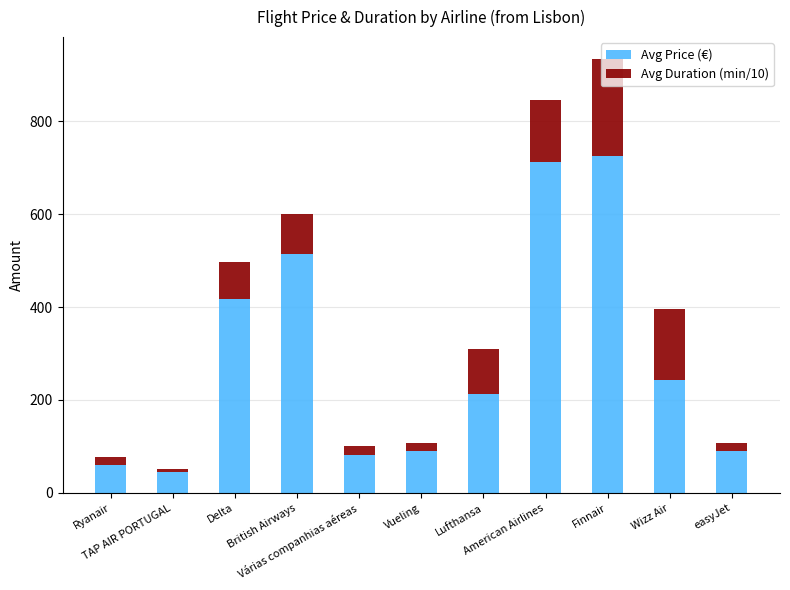

What is the average value of the Avg Price (€) series?

290.2